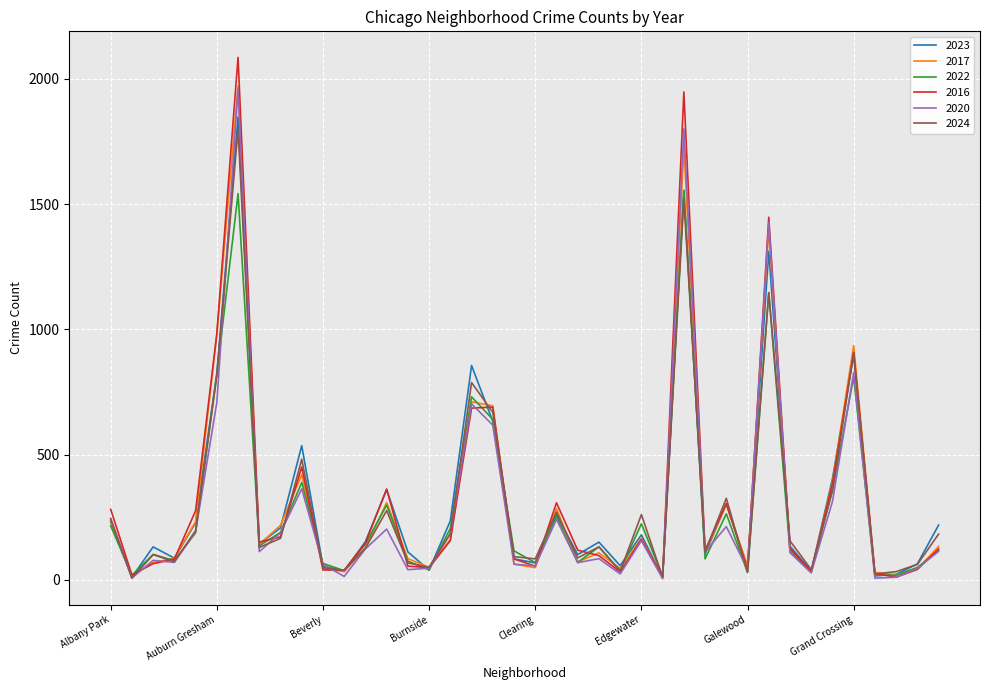

Which series has the widest spread of values?

2016